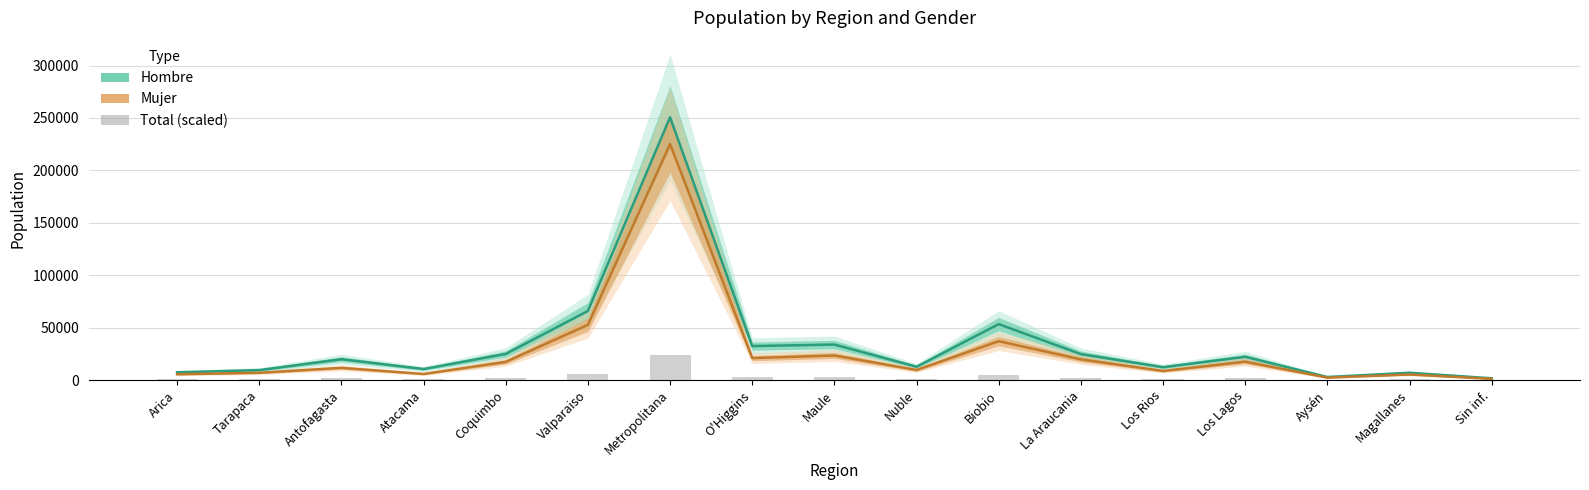

What is the difference between the maximum and second lowest values in the Hombre series?

247803.0